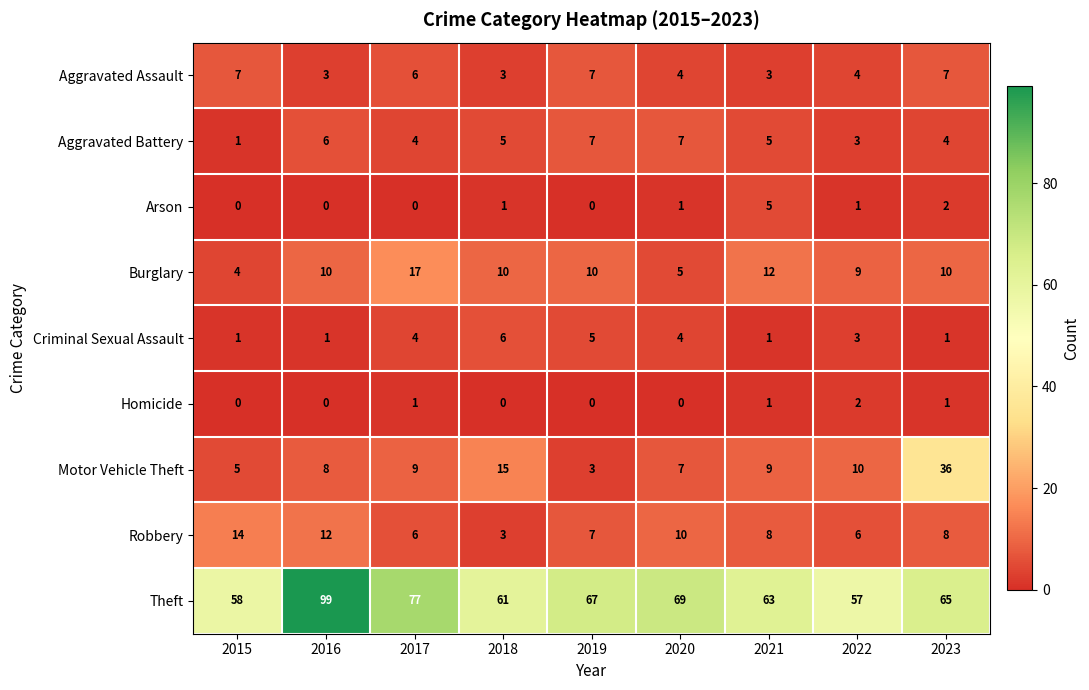

Which series has the largest total across all categories?

Theft